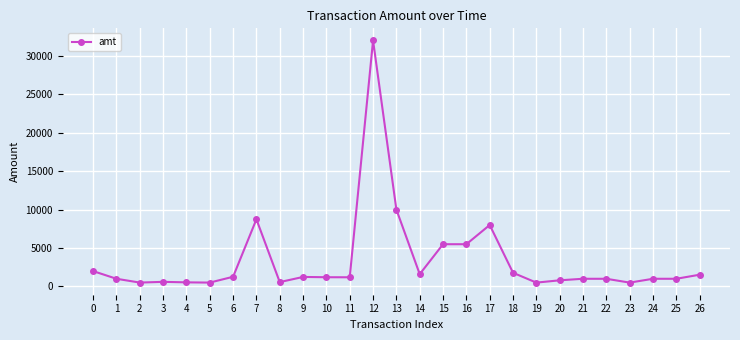

What is the difference between the maximum and minimum values?

31532